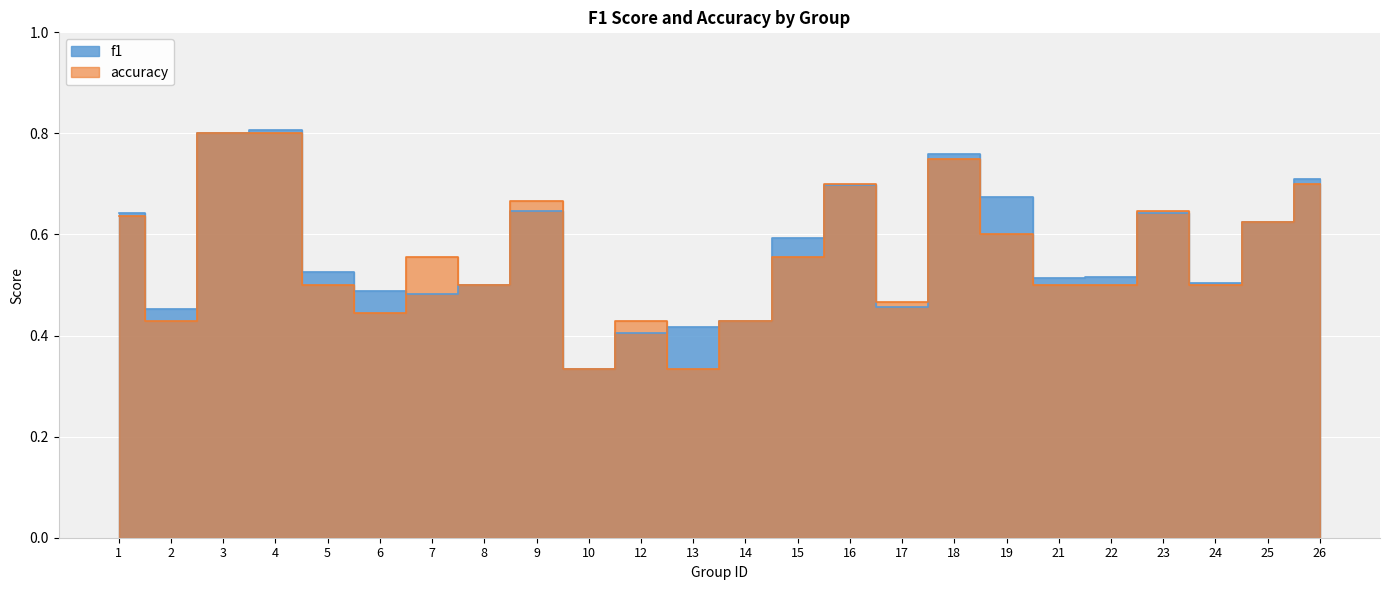

What is the smallest value displayed?

0.3